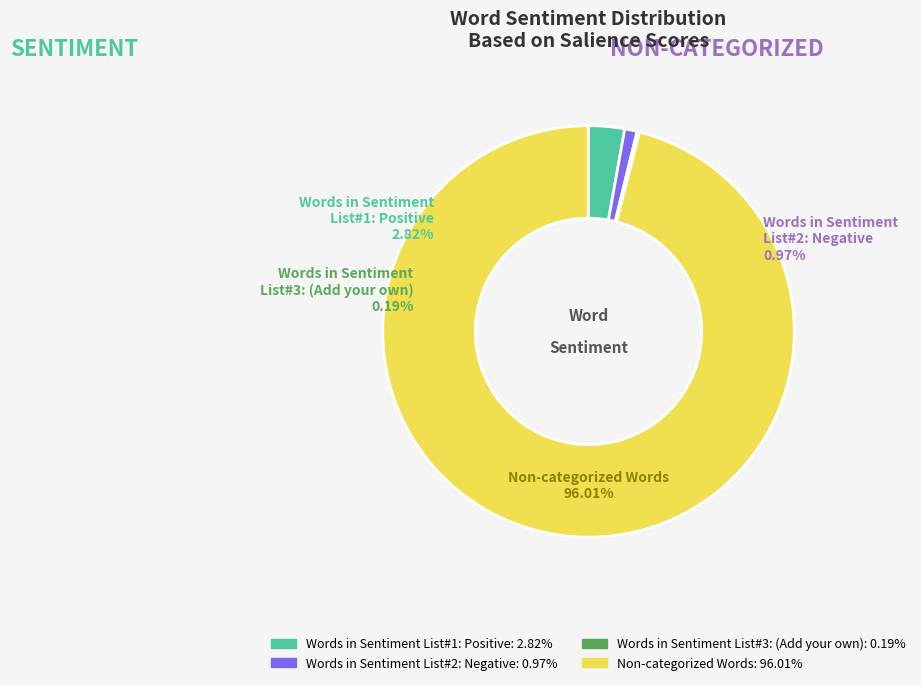

How many slices are in this pie chart?

4